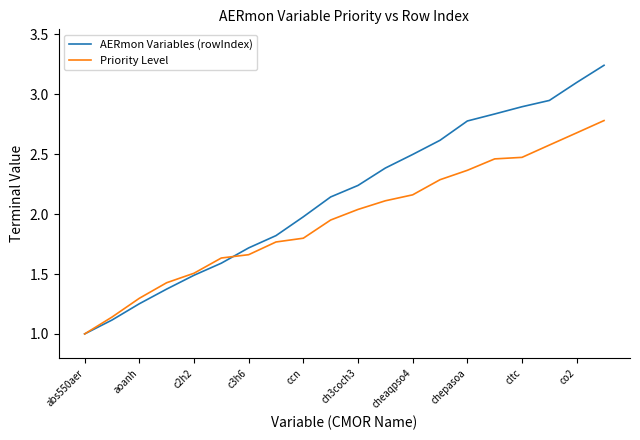

What are all the series names shown in the legend?

AERmon Variables (rowIndex), Priority Level